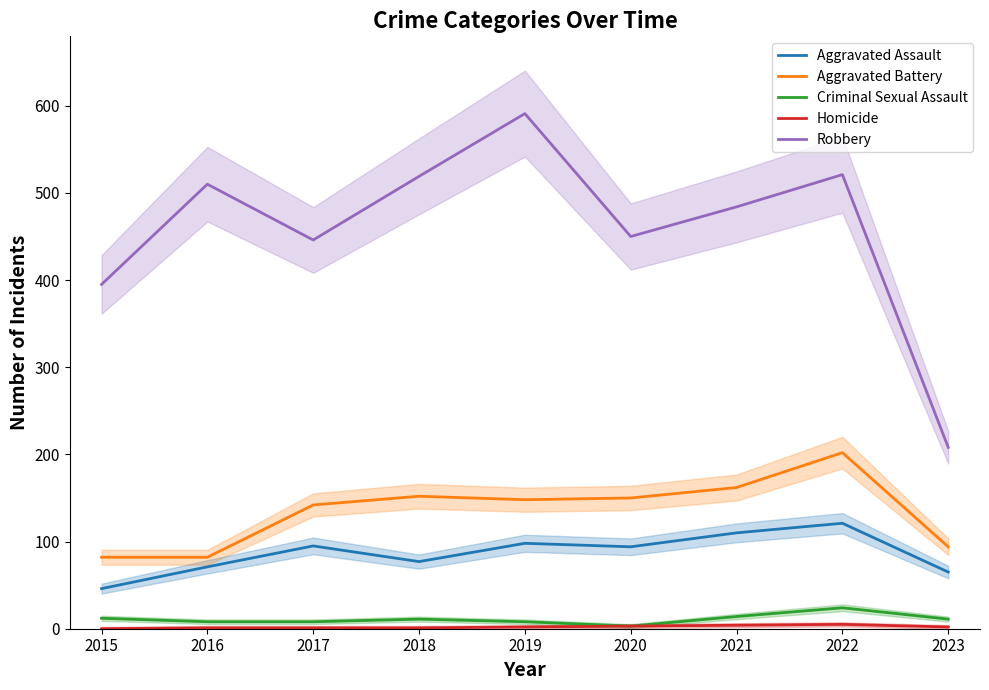

Reading left to right, list all the values displayed in this chart.

Aggravated Assault: 2015=46	2016=71	2017=95	2018=77	2019=98	2020=94	2021=110	2022=121	2023=65
Aggravated Battery: 2015=82	2016=82	2017=142	2018=152	2019=148	2020=150	2021=162	2022=202	2023=94
Criminal Sexual Assault: 2015=12	2016=8	2017=8	2018=11	2019=8	2020=3	2021=14	2022=24	2023=11
Homicide: 2015=0	2016=1	2017=1	2018=1	2019=2	2020=3	2021=4	2022=5	2023=2
Robbery: 2015=395	2016=510	2017=446	2018=519	2019=591	2020=450	2021=484	2022=521	2023=208